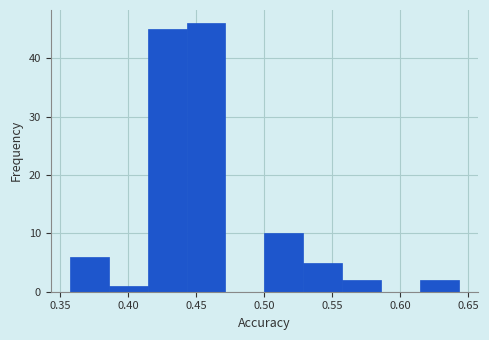

What is the height of the bar covering 0.615 to 0.645 on the x-axis? Neither the bar edges nor the heights are printed on the chart, so give them approximately, as read against the axes.

2